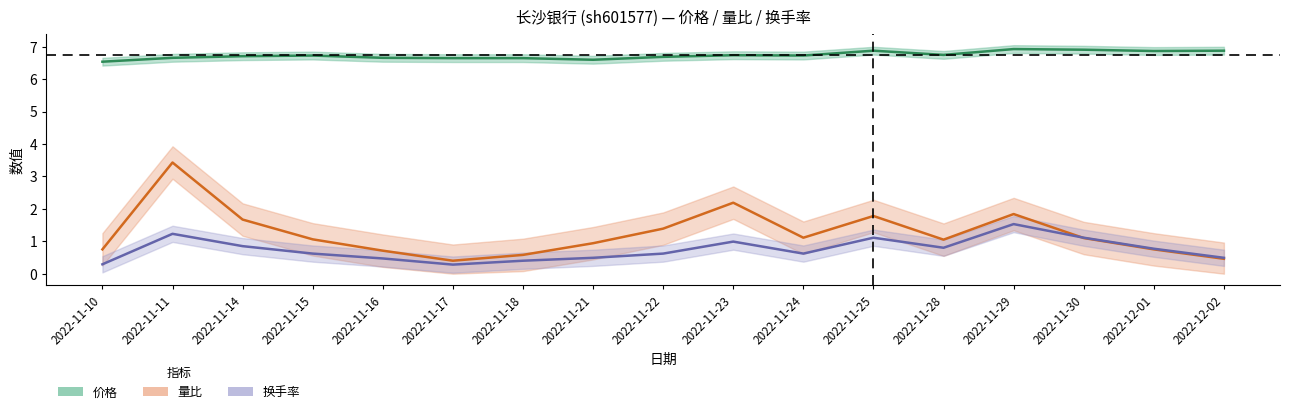

What is the difference between the 换手率 values at 2022-11-11 and 2022-11-17?

0.9